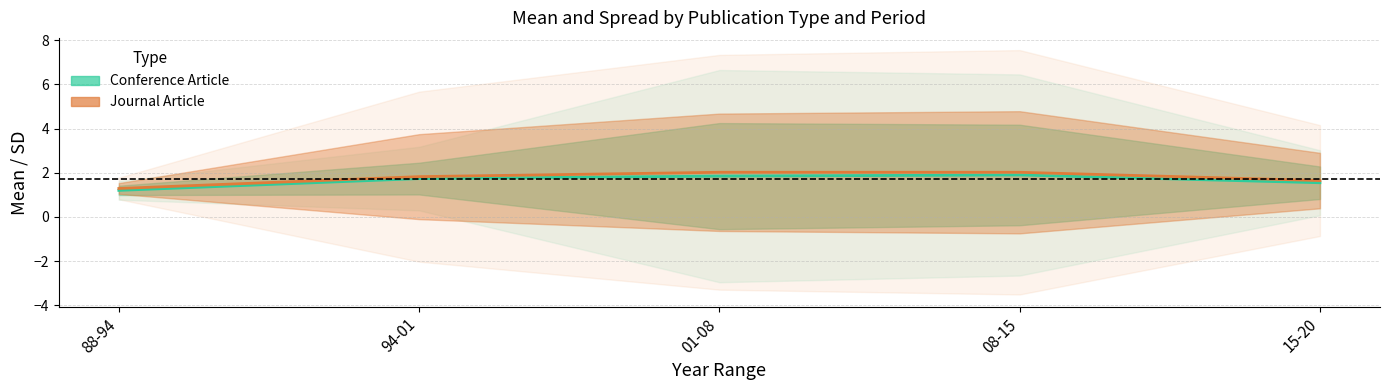

Is it true that Conference Article Mean equals 1.5 at 15-20?

True